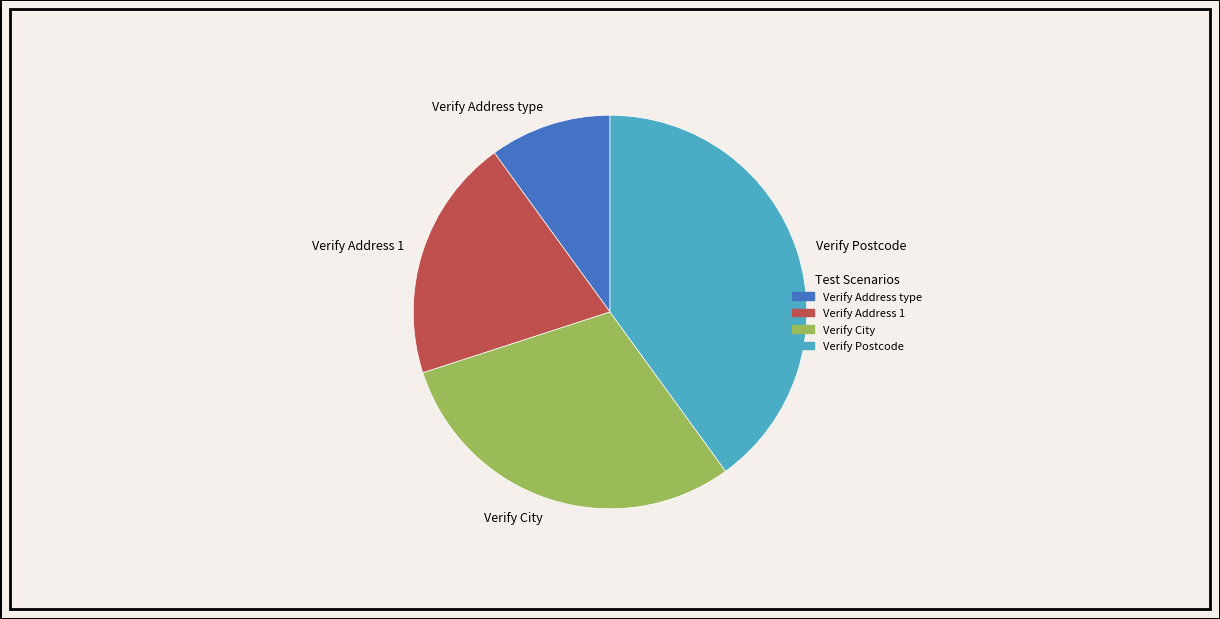

How many slices are in this pie chart?

4